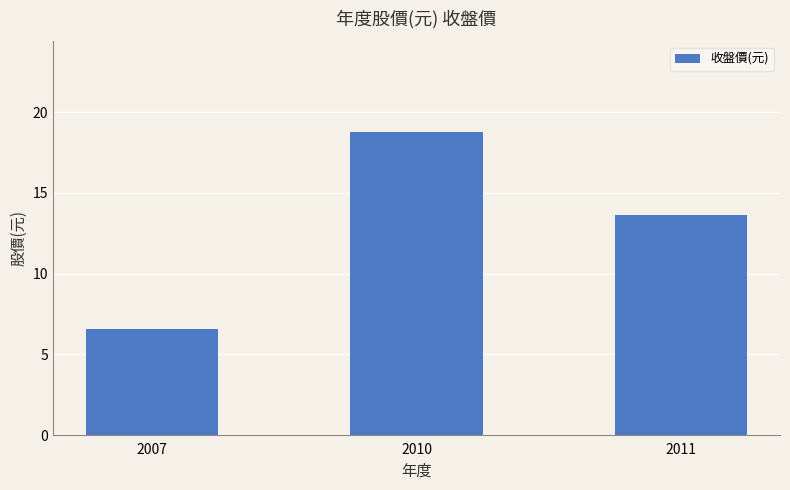

The chart shows a value of 6.5 at 2007. True or false?

True